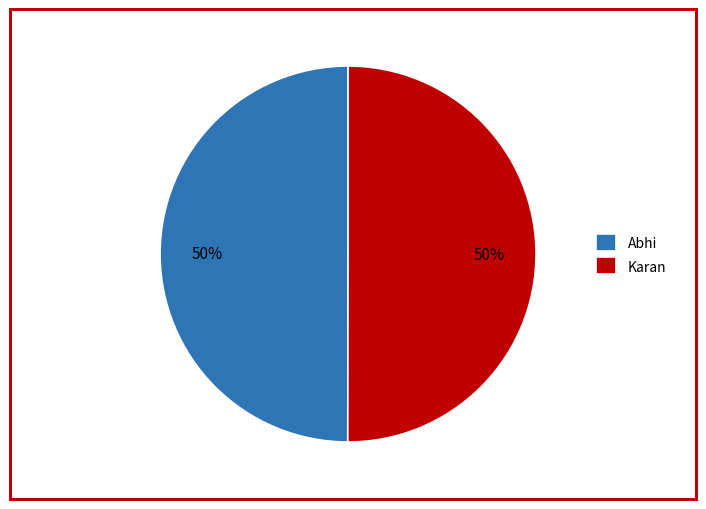

To the nearest percent, what is the average slice percentage?

50%